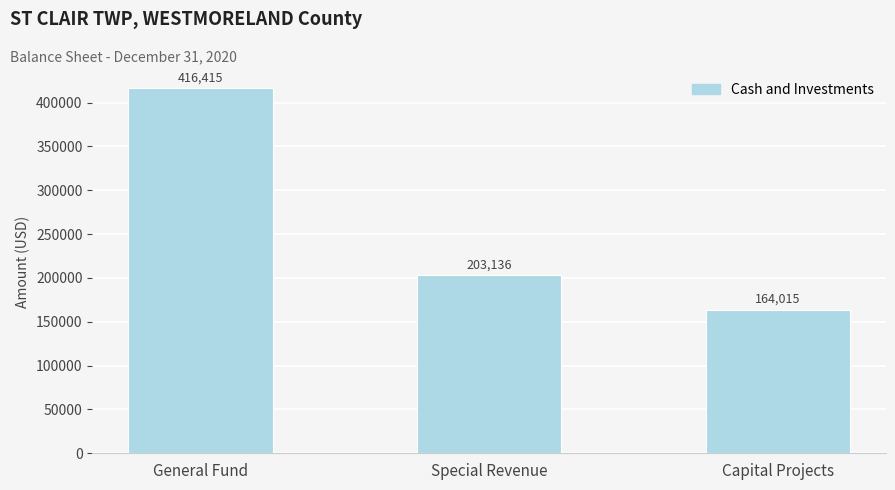

What is the label of the 1st bar from the left?

General Fund